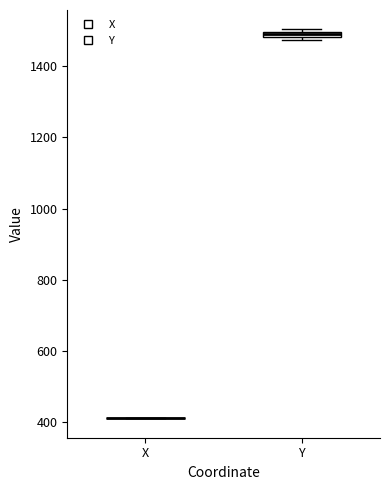

Where is the upper edge of the box for Y on the y-axis? The values are not printed on the chart, so give them approximately, as read against the axis.

1500